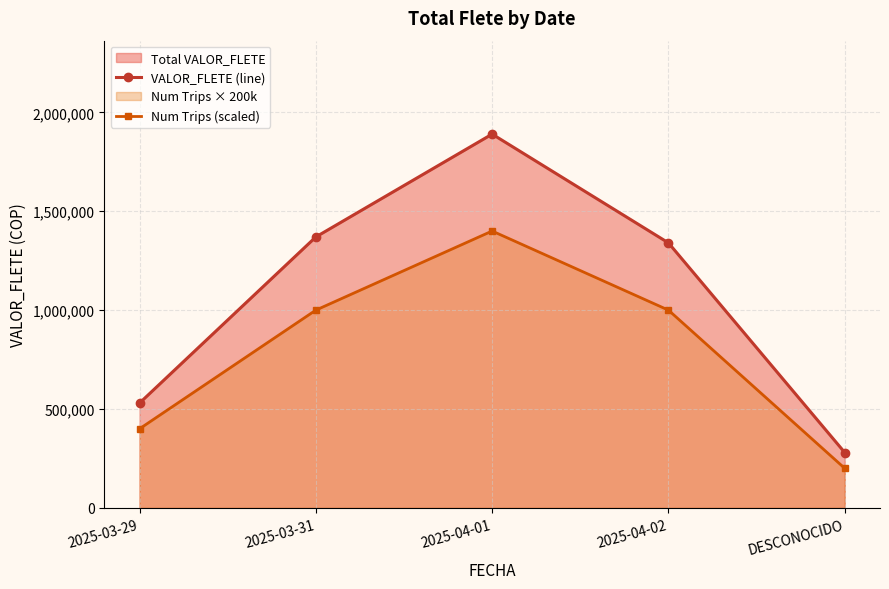

Where is Num Trips (scaled) nearest to the value 800000?

2025-03-31